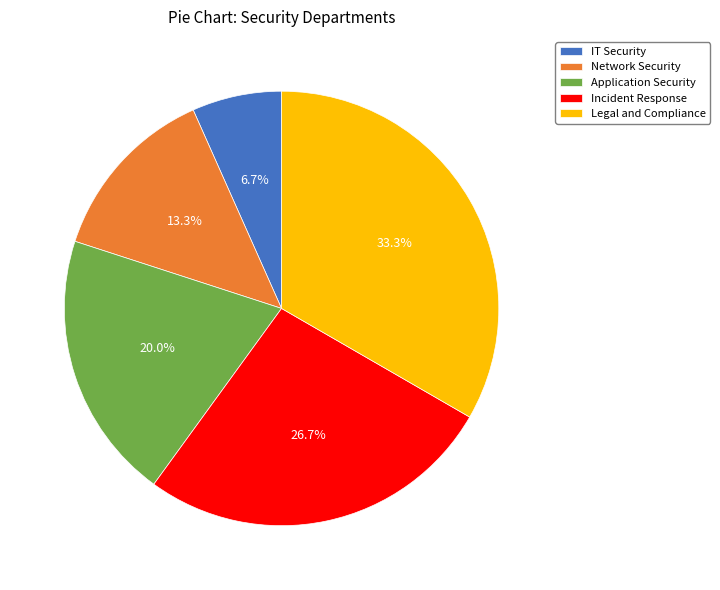

Is the sum of IT Security and Legal and Compliance greater than half?

No